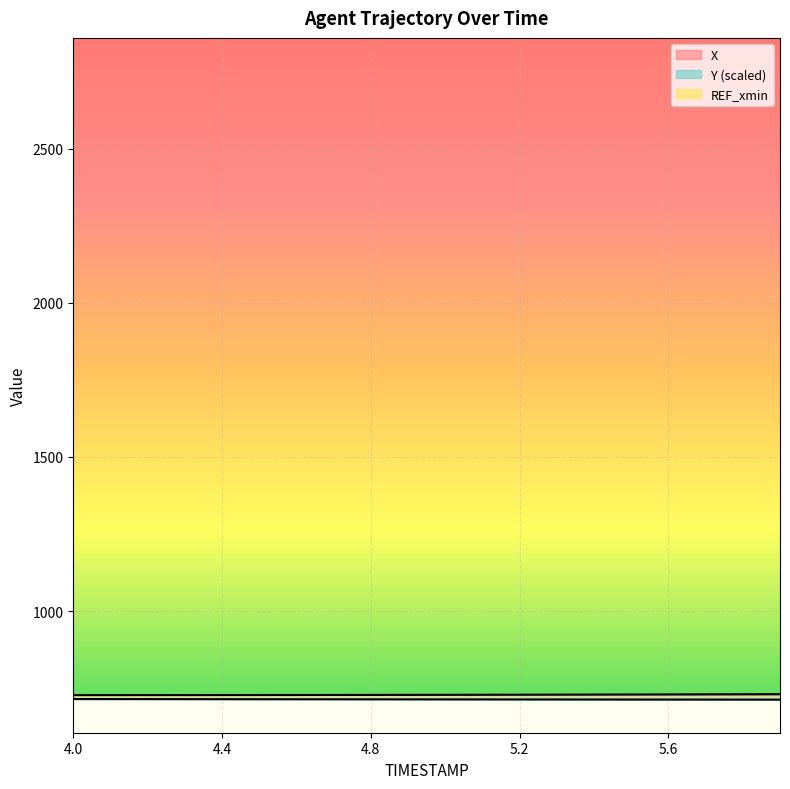

Which series changed the most between 4.7 and 5.7?

X